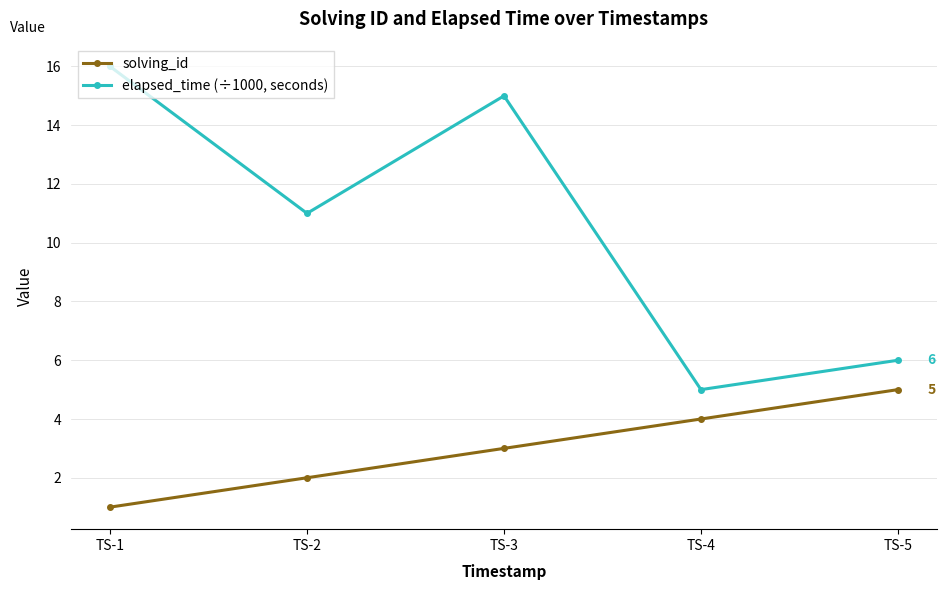

At how many categories does at least one series exceed 1?

5